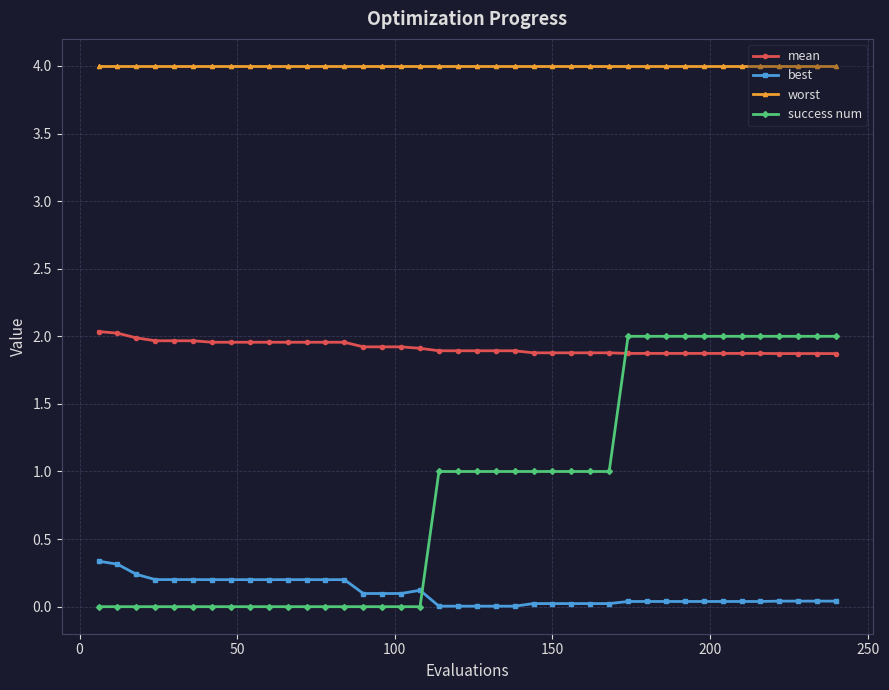

What is the maximum value shown in the chart?

4.0